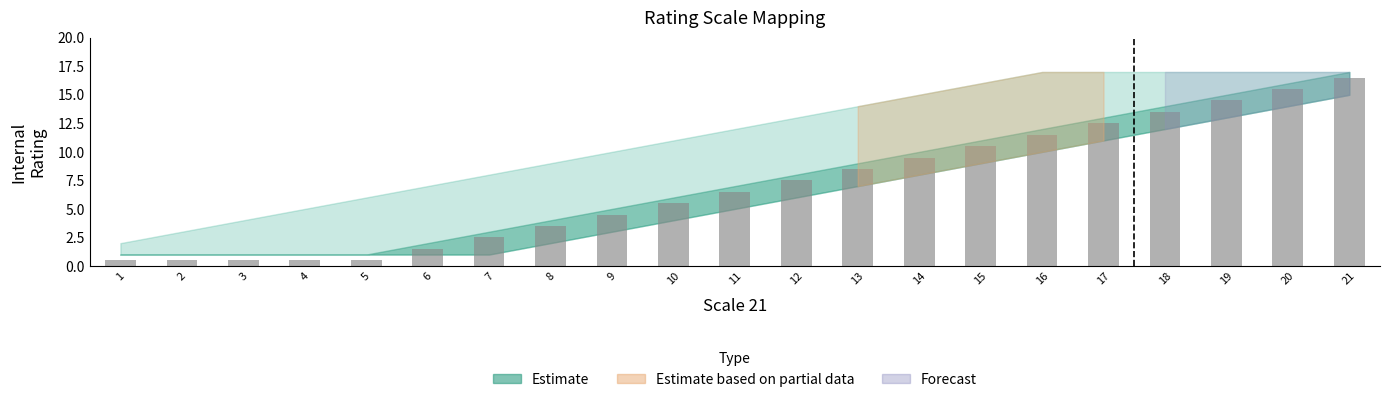

What is the ratio of the value at 11 to the value at 16?

0.6